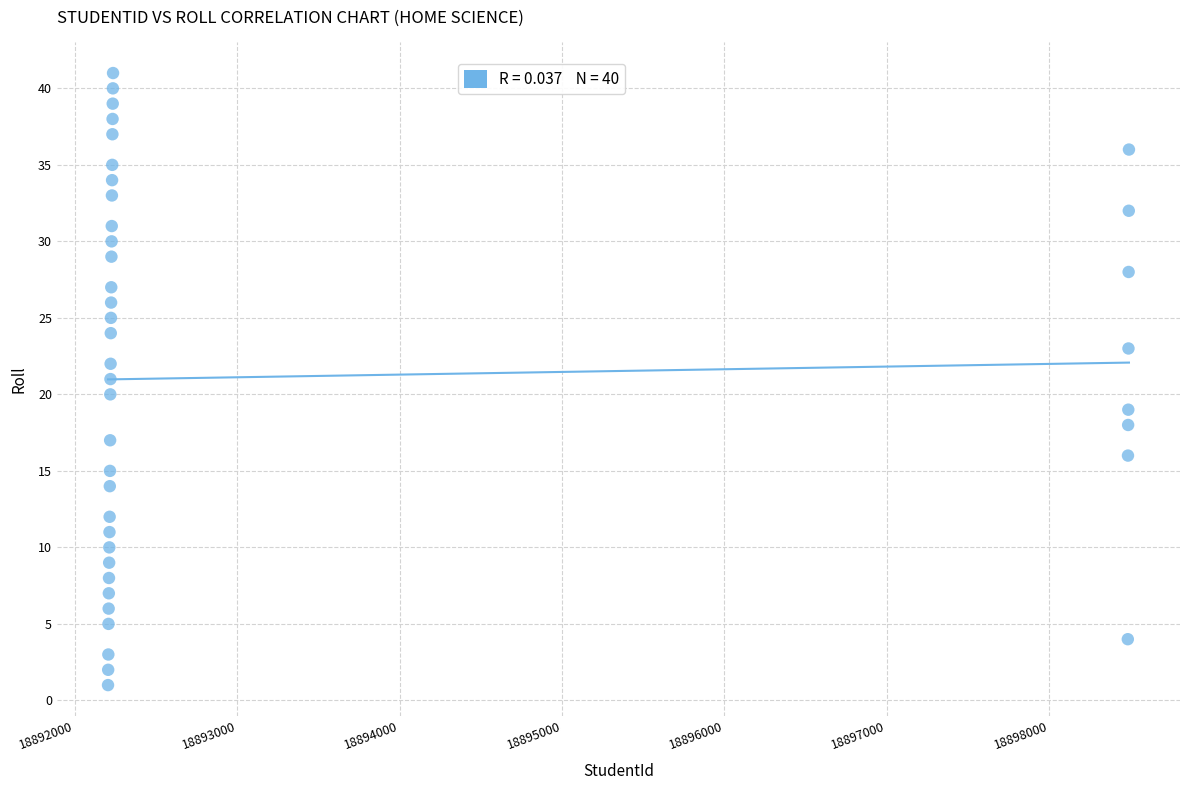

What is the range of Y values (max minus min)?

40